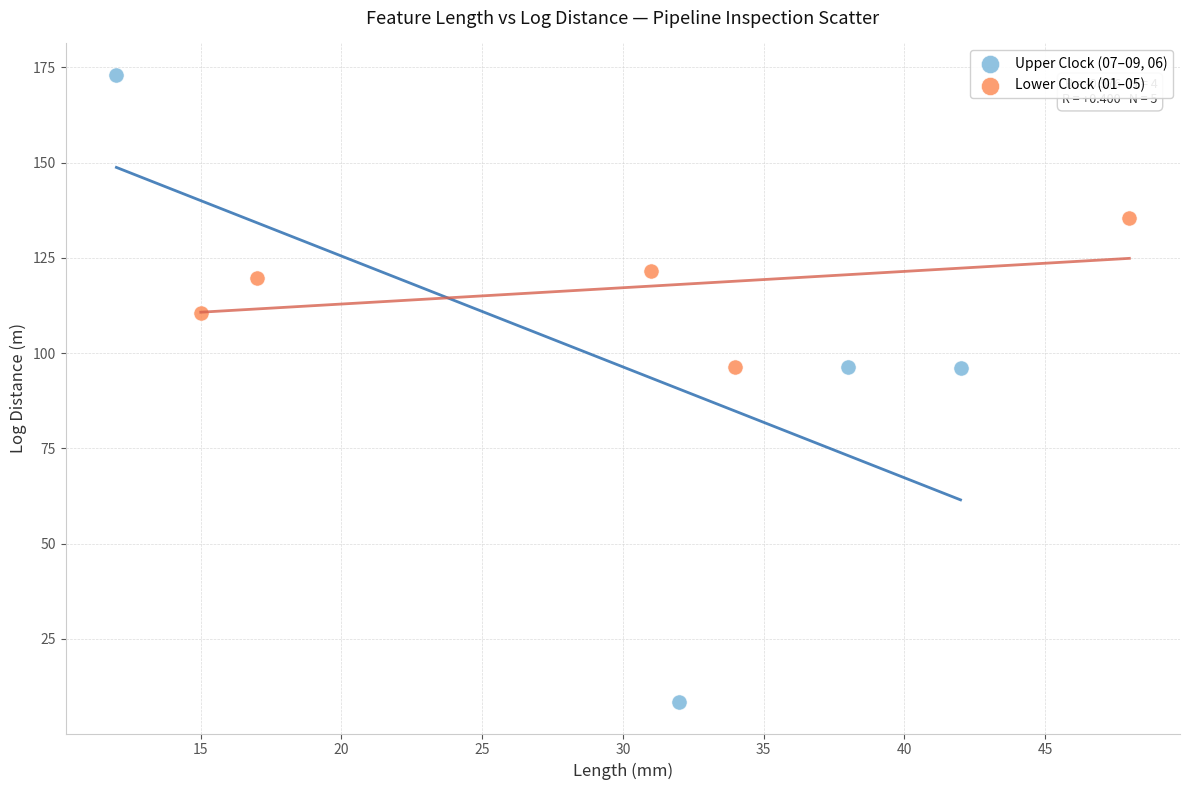

What are all the series names shown in the legend?

Upper Clock (07–09, 06), Lower Clock (01–05)